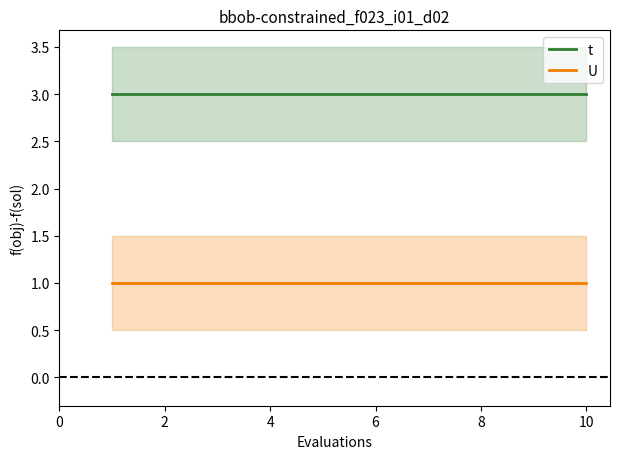

What is the value of the t point at the 9th from the left?

3